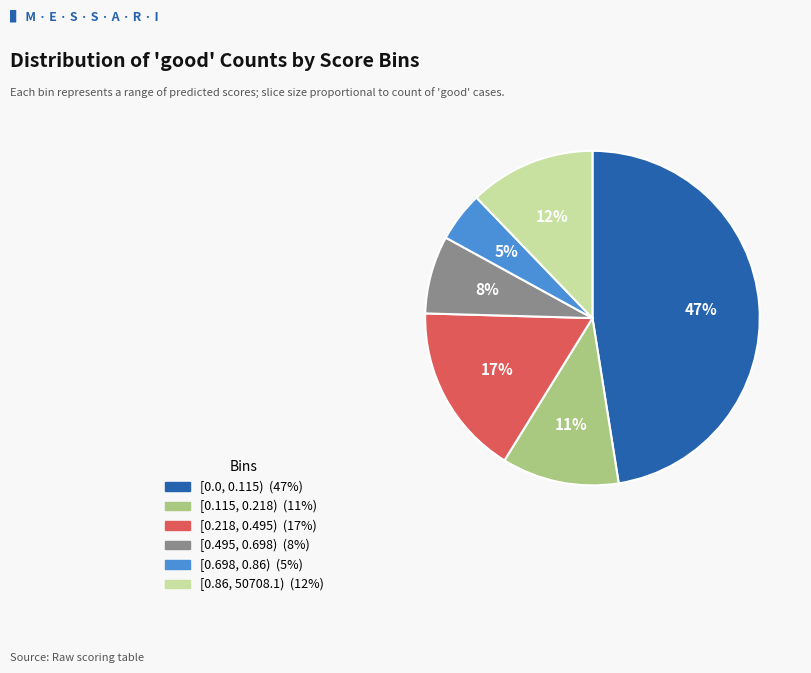

To the nearest percent, what is the difference between the [0.115, 0.218) and [0.0, 0.115) slice percentages?

36%